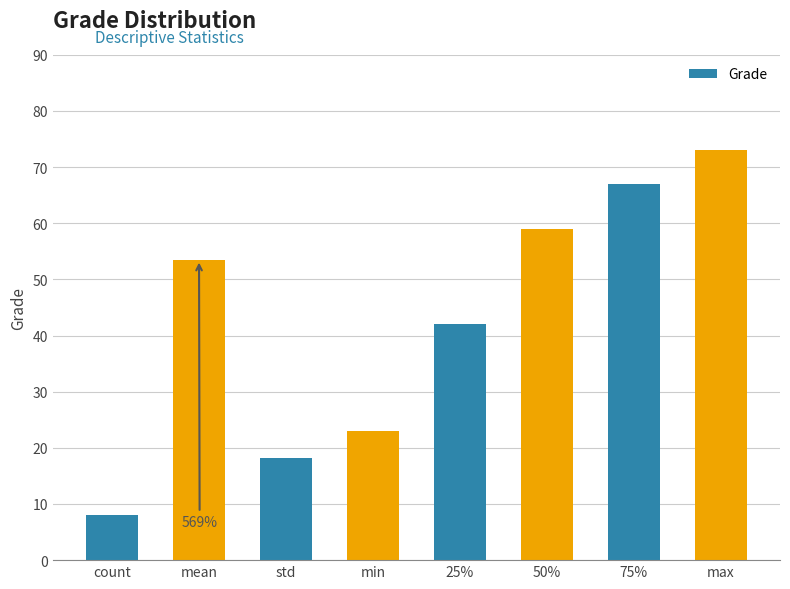

Approximately how many times larger is the value at std compared to 75%?

0.3